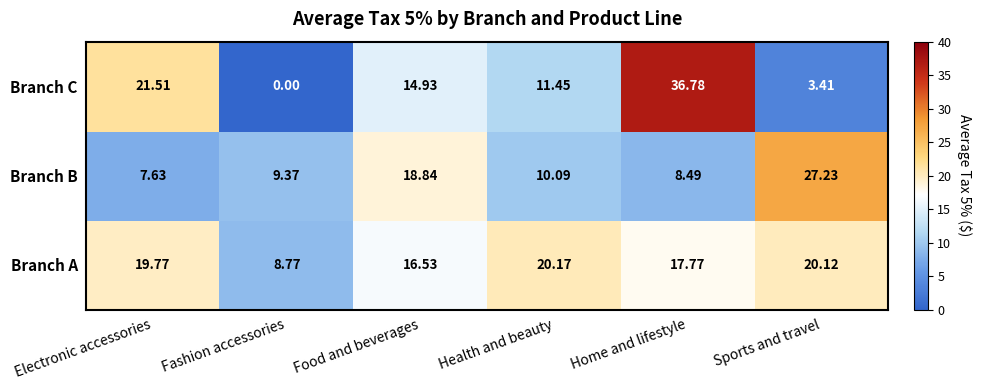

Where is Branch B nearest to the value 17?

Food and beverages